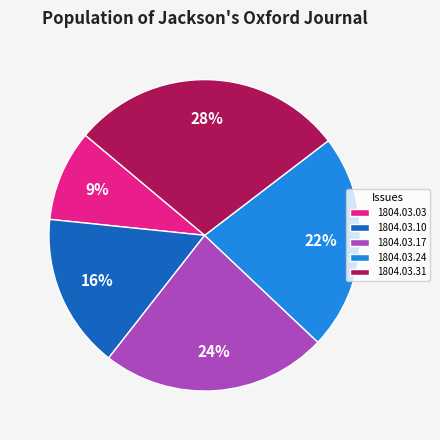

The 1804.03.03 slice represents 22% of the pie. True or false?

False